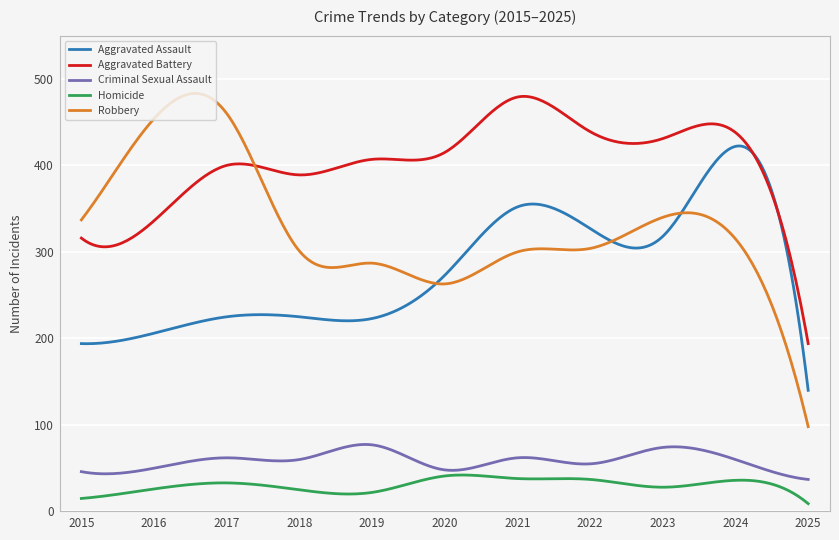

Which series has the largest range (max minus min)?

Robbery